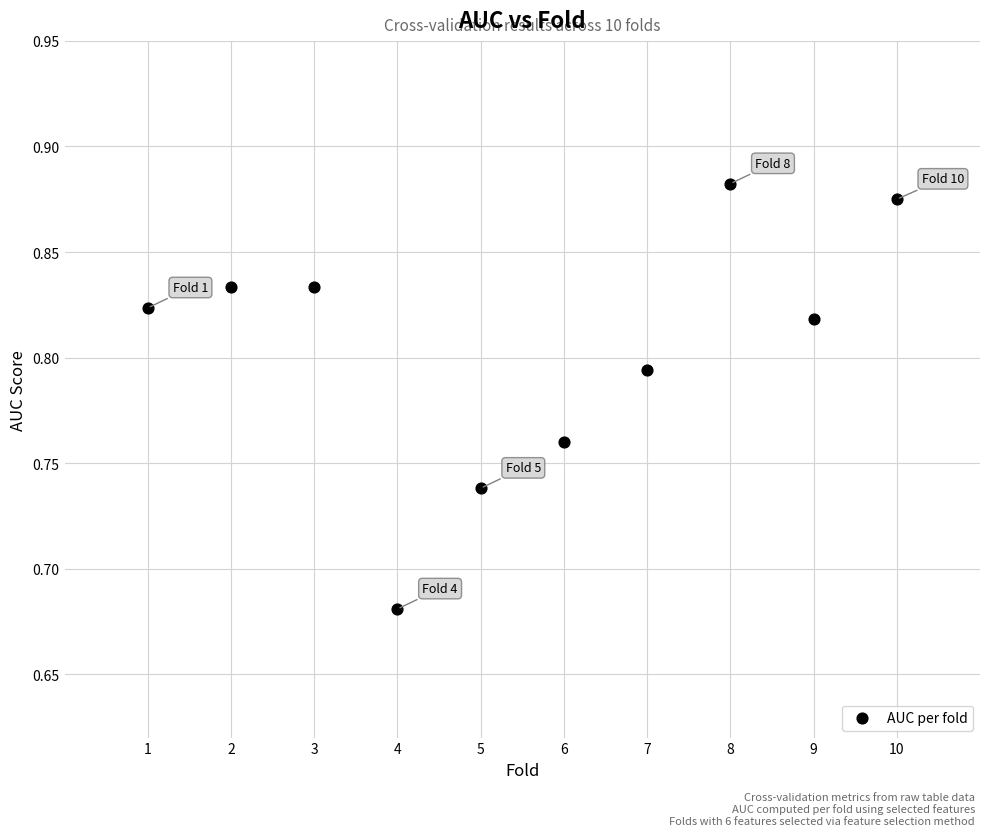

What is the average X value?

5.5